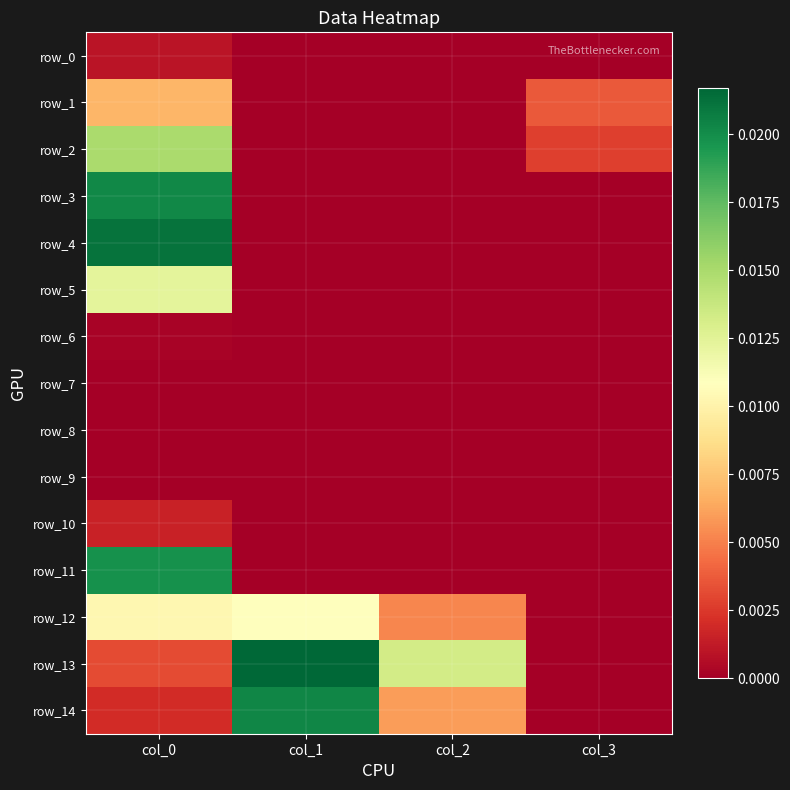

How many data points in row_10 are above 0?

1